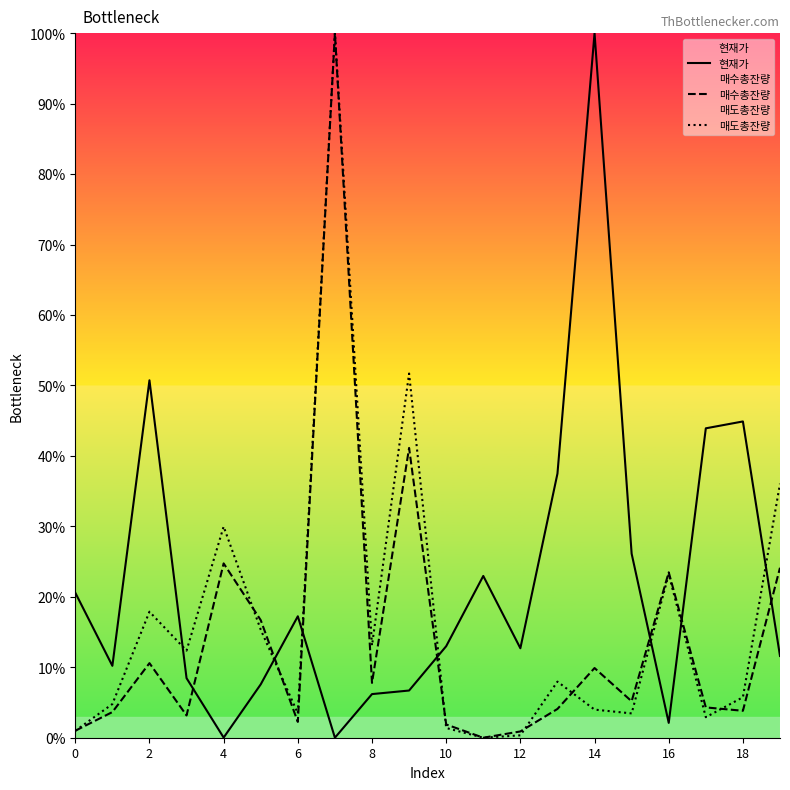

What is the total value across all series at 16?

48.8